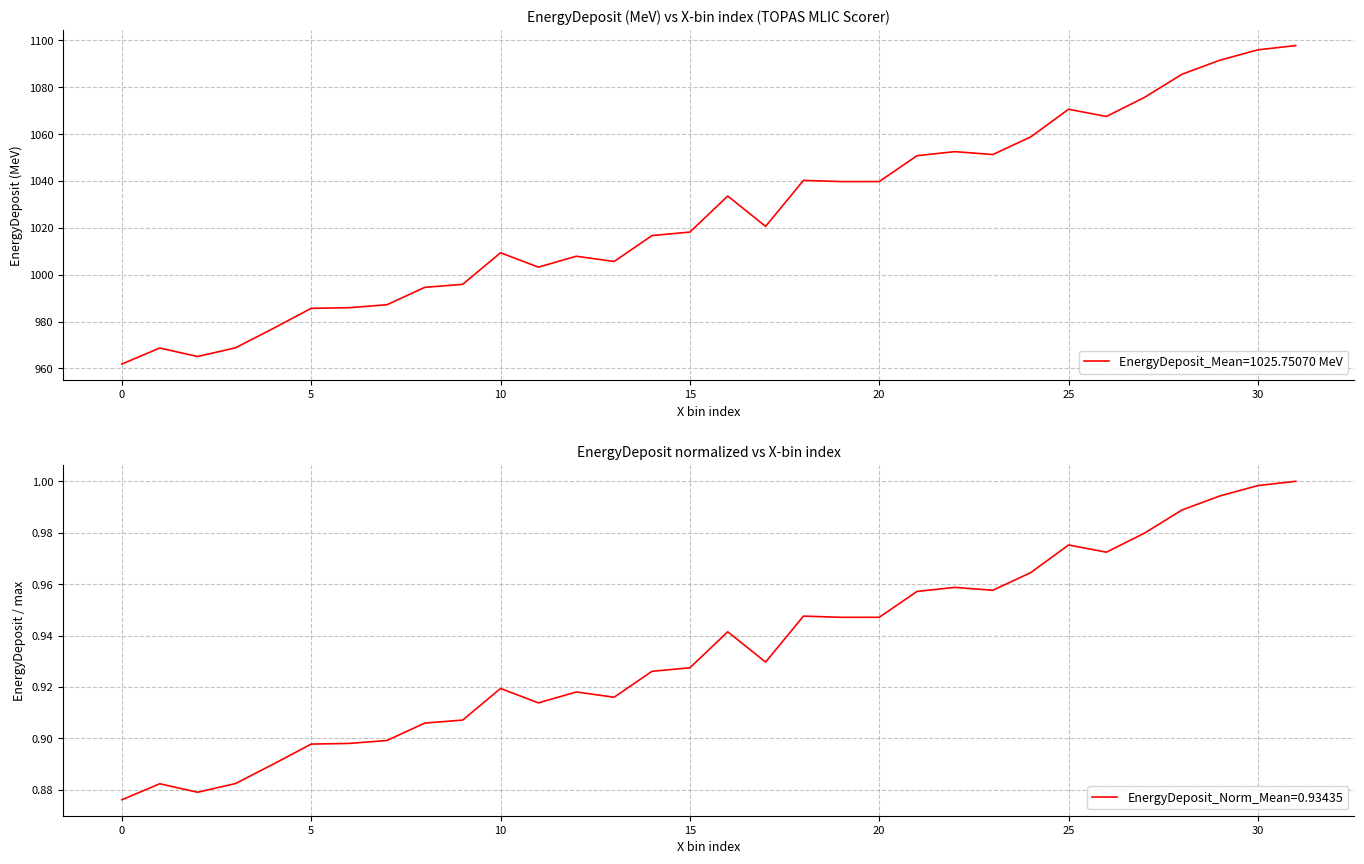

What is the greatest value displayed?

1097.8